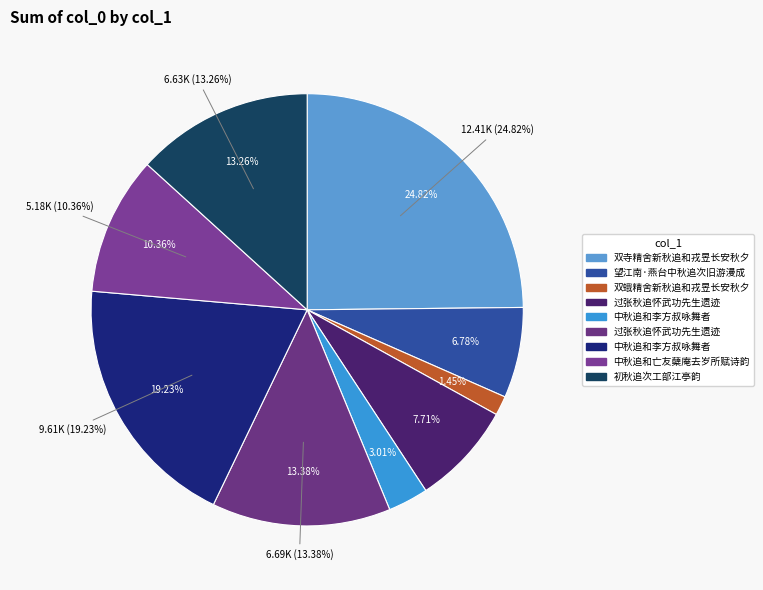

The 中秋追和李方叔咏舞者 slice represents 19% of the pie. True or false?

True